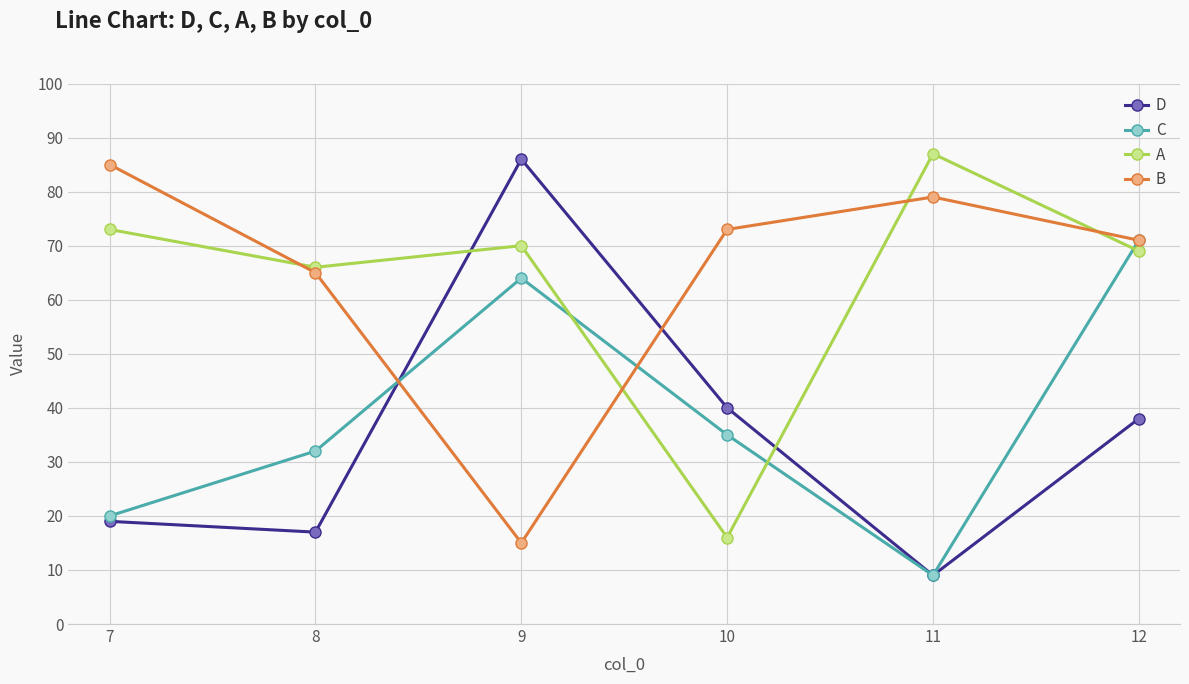

What is the total value across all series at 7?

197